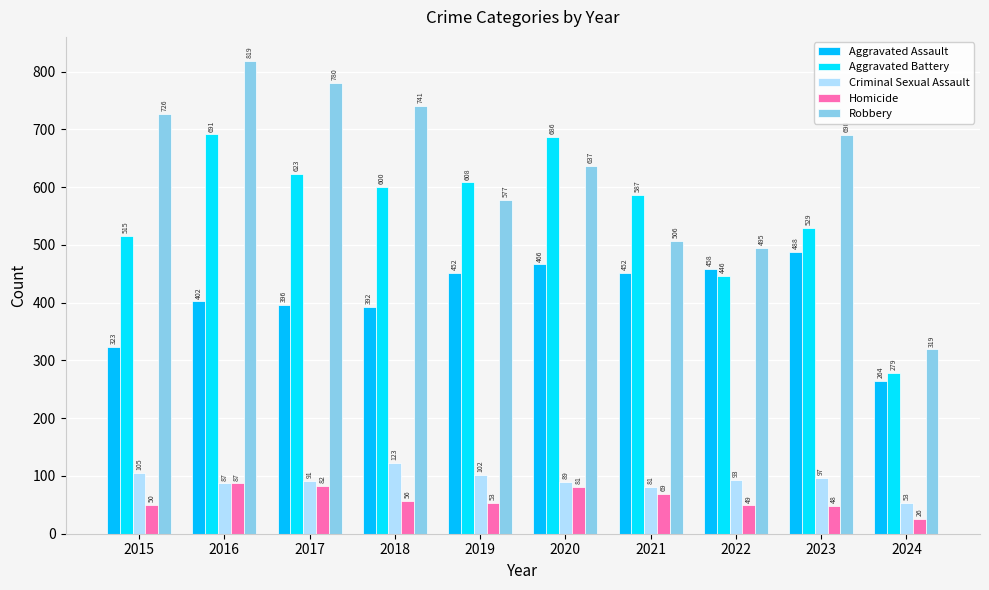

What is the average value of the Criminal Sexual Assault series?

92